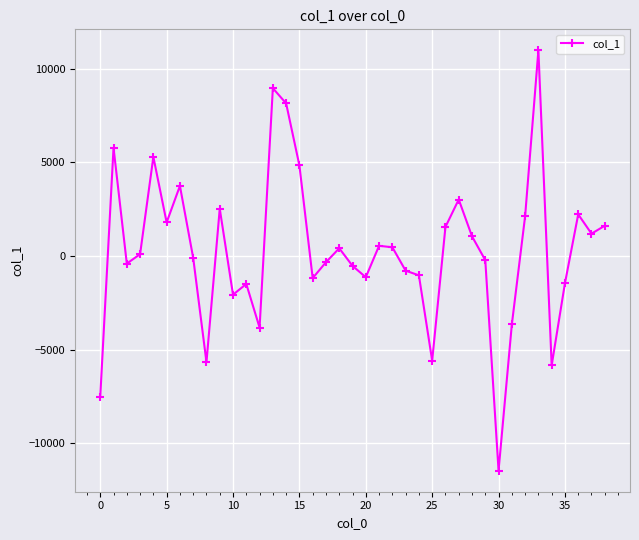

What is the difference between the second highest and second lowest values?

16480.1